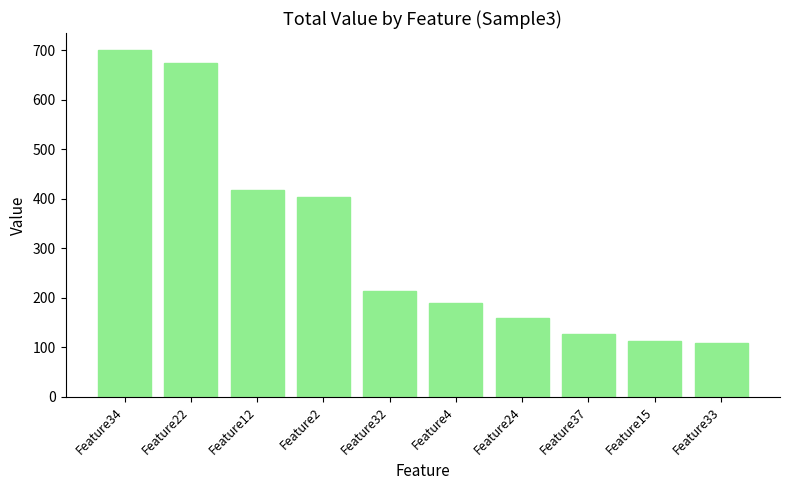

What position from the left is Feature37?

8